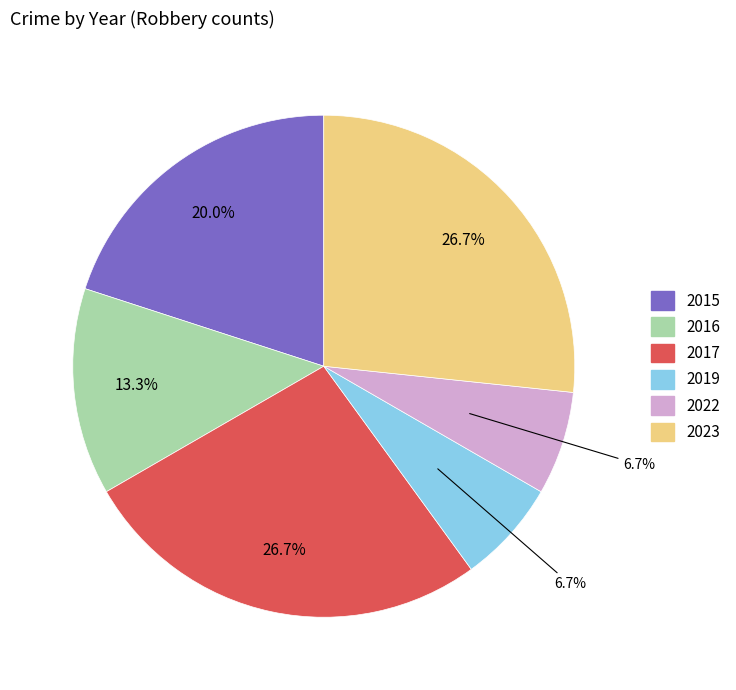

The 2016 slice represents 20% of the pie. True or false?

False